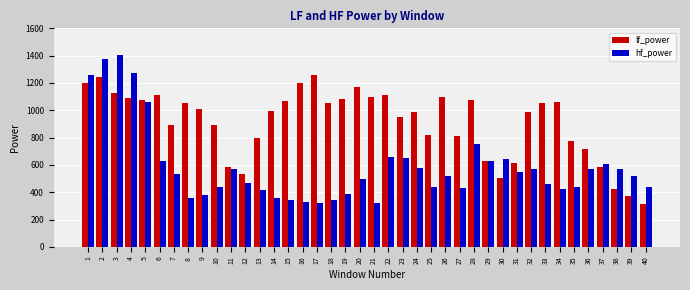

Is it true that lf_power equals 1692.8 at 19?

False